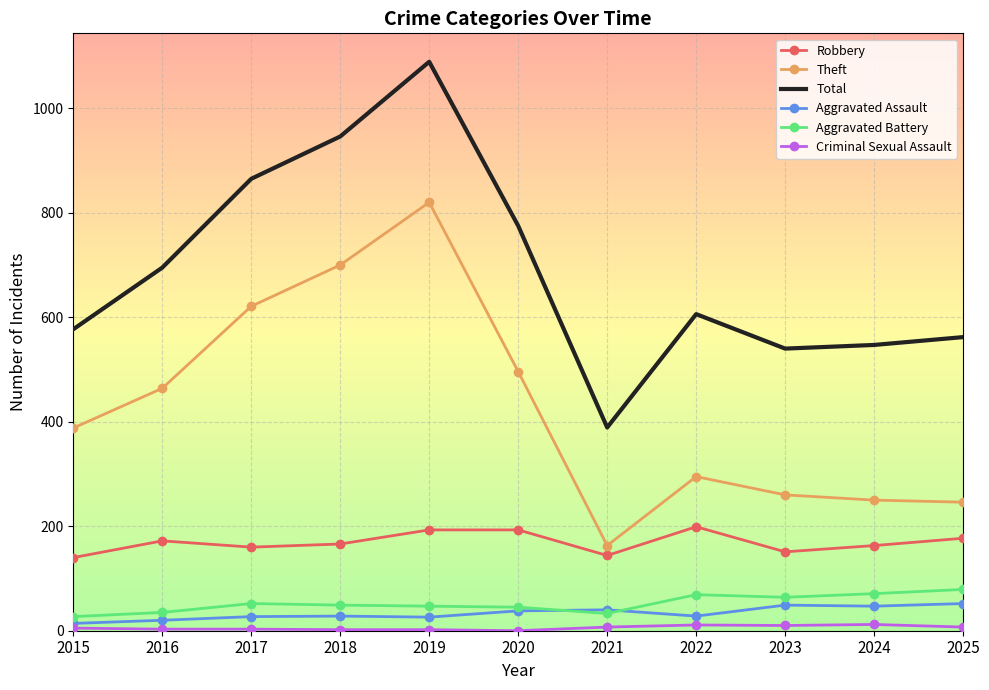

Between 2018 and 2022, which series saw the biggest shift?

Theft